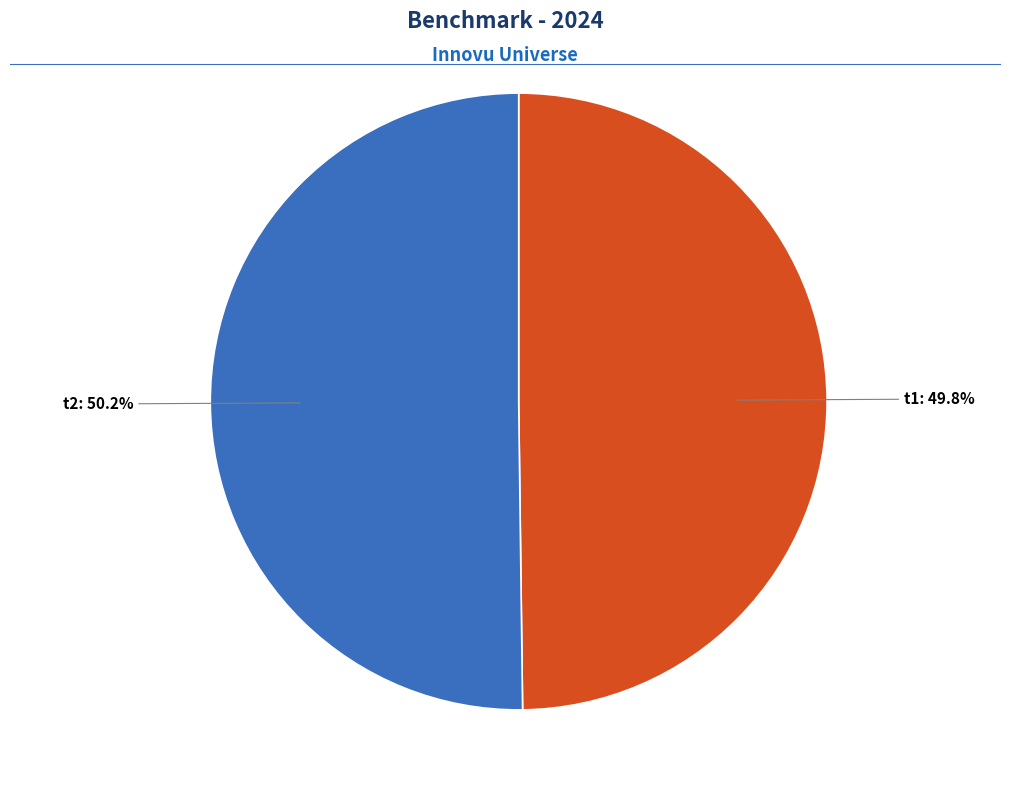

Does any single category account for the majority?

Yes